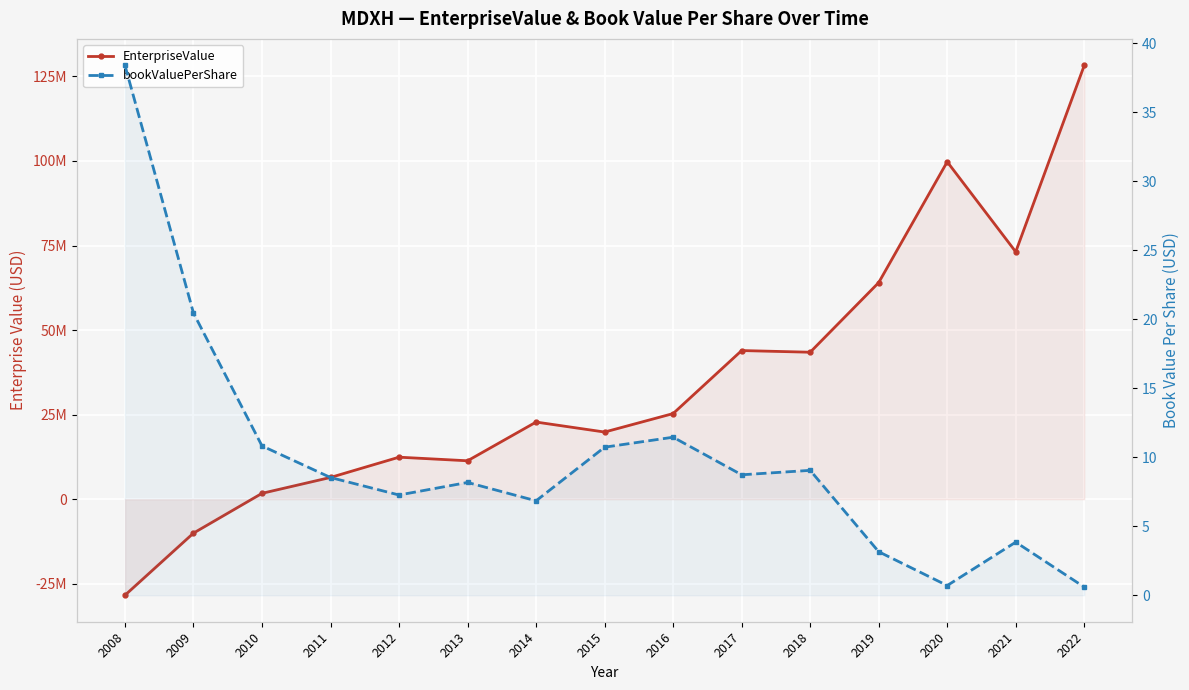

Reading left to right, what are all the values shown in this chart?

EnterpriseValue: 2008=-28389996.5	2009=-10021019.4	2010=1739742.2	2011=6439688.3	2012=12426474.3	2013=11362576.0	2014=22812624.0	2015=19858732.0	2016=25322444.0	2017=43953620.0	2018=43458456.0	2019=64047208.0	2020=99757064.0	2021=73140824.5	2022=128265300.0
bookValuePerShare: 2008=38.4	2009=20.4	2010=10.8	2011=8.5	2012=7.3	2013=8.2	2014=6.8	2015=10.7	2016=11.4	2017=8.7	2018=9.0	2019=3.2	2020=0.7	2021=3.8	2022=0.6